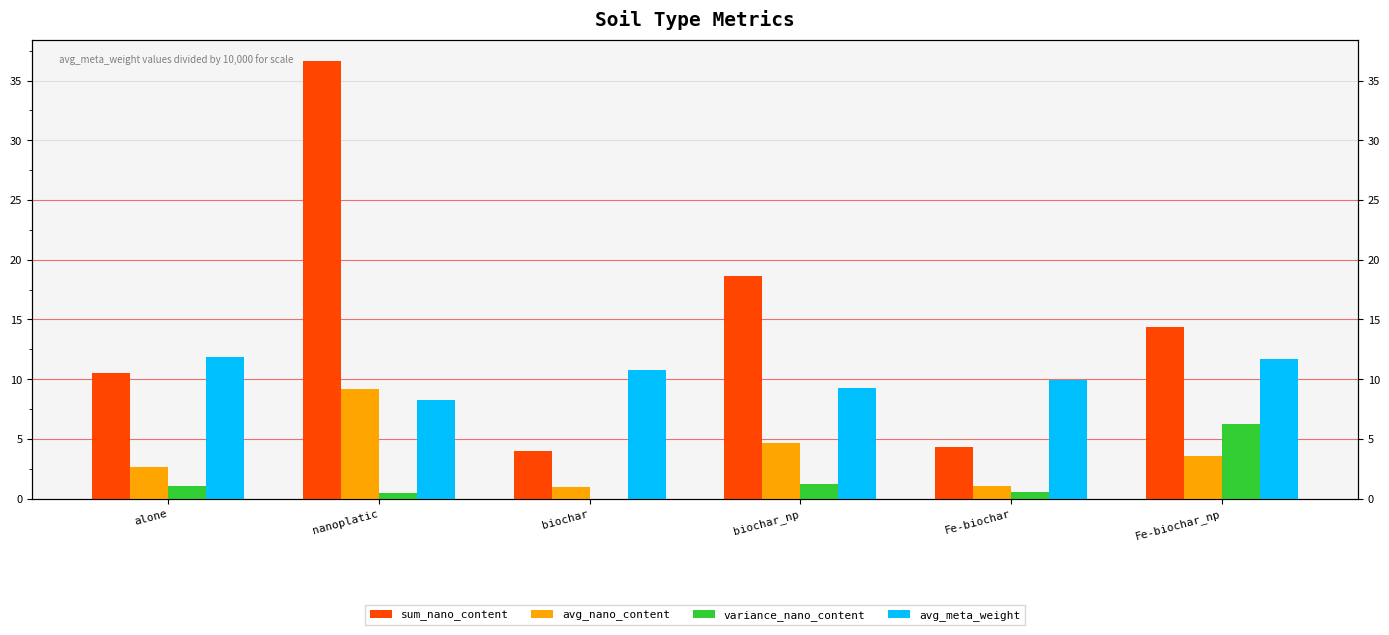

Which category has the highest value in the avg_meta_weight series?

alone